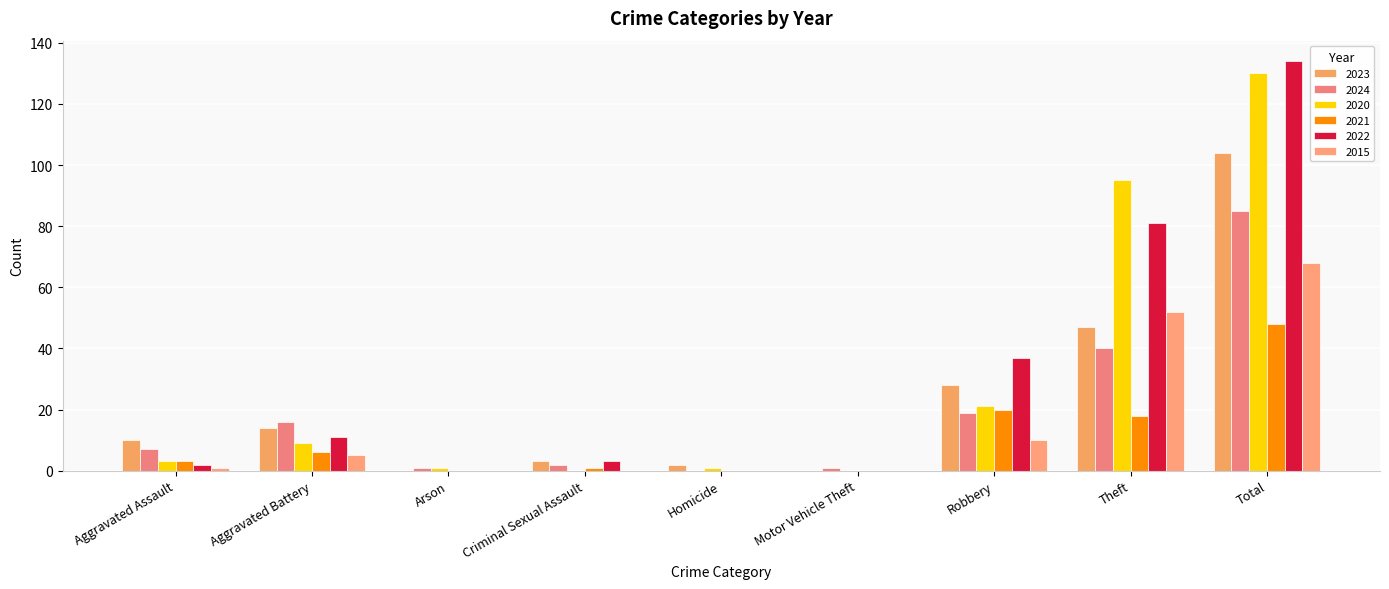

At which category is the sum across all series the highest?

Total